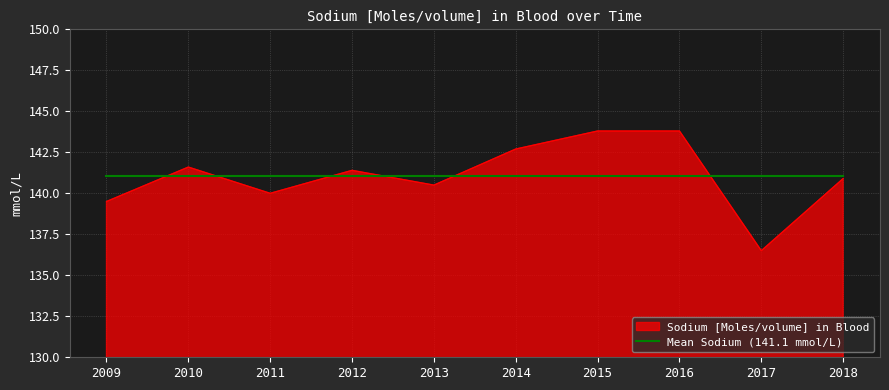

The Sodium [Moles/volume] in Blood series shows 141.6 at 2010. True or false?

True